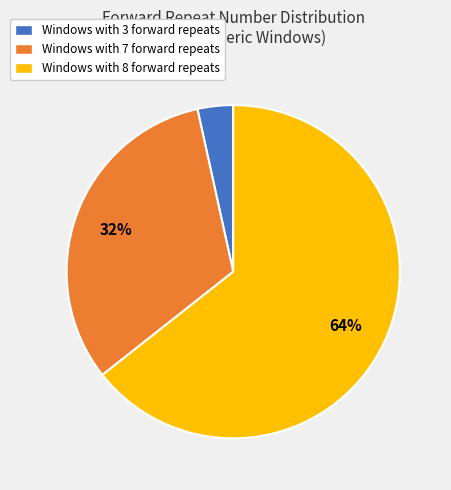

To the nearest percent, what is the average slice percentage?

33%